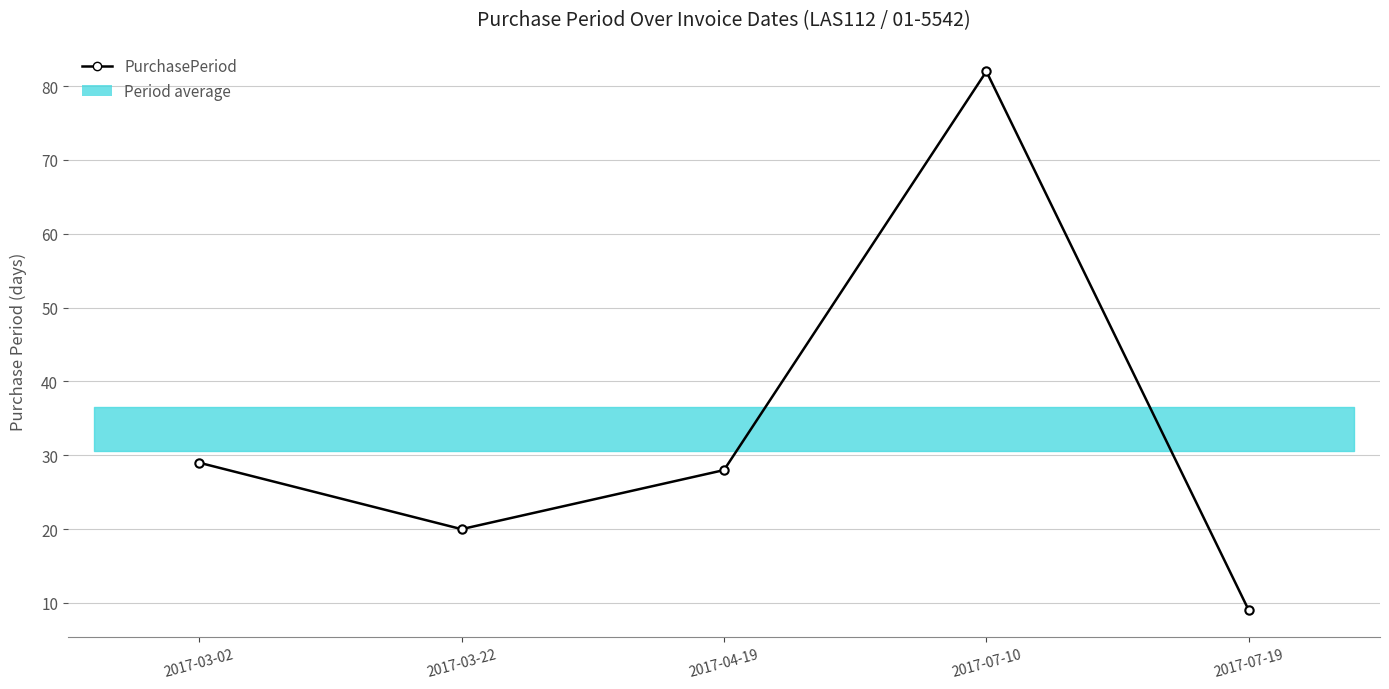

How many lines are shown in the chart?

1